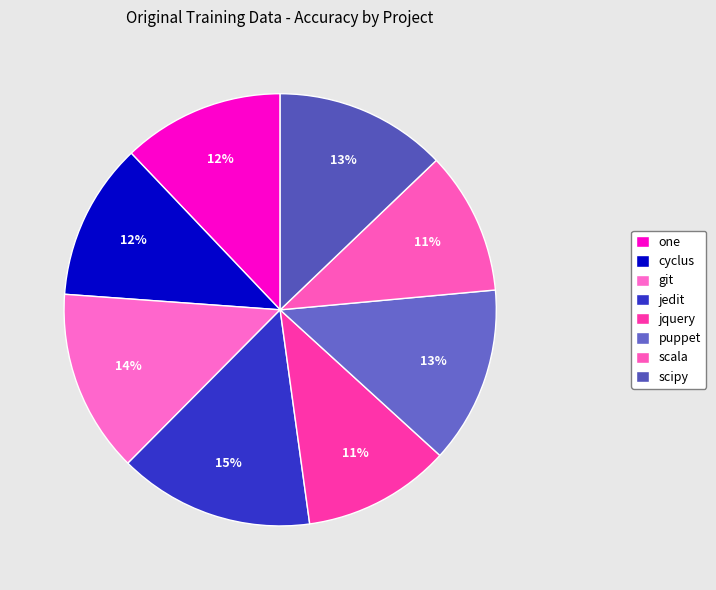

How much of the chart is everything except jedit?

85.4%